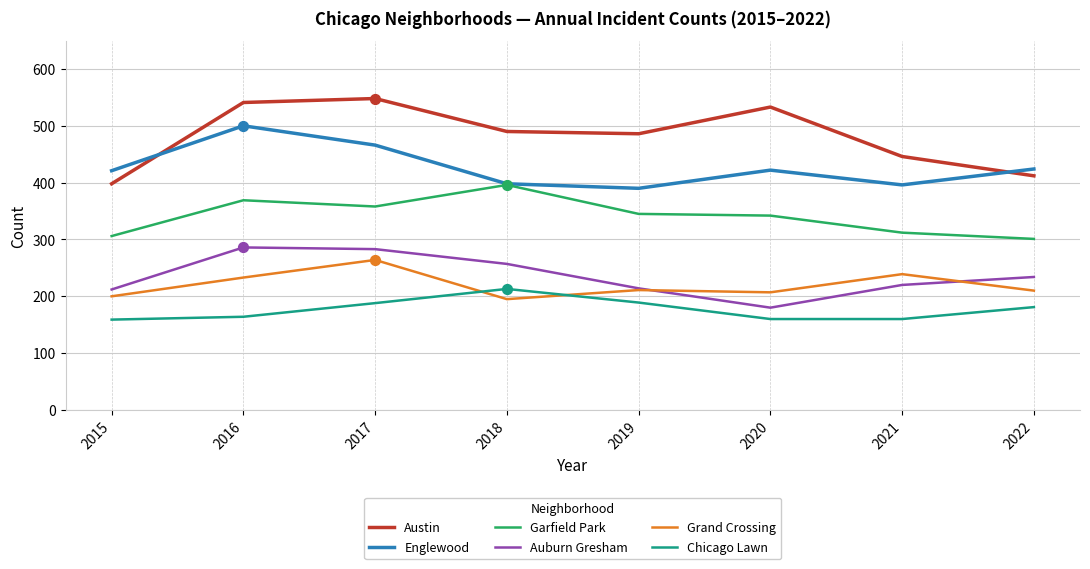

What are all the series names shown in the legend?

Austin, Englewood, Garfield Park, Auburn Gresham, Grand Crossing, Chicago Lawn